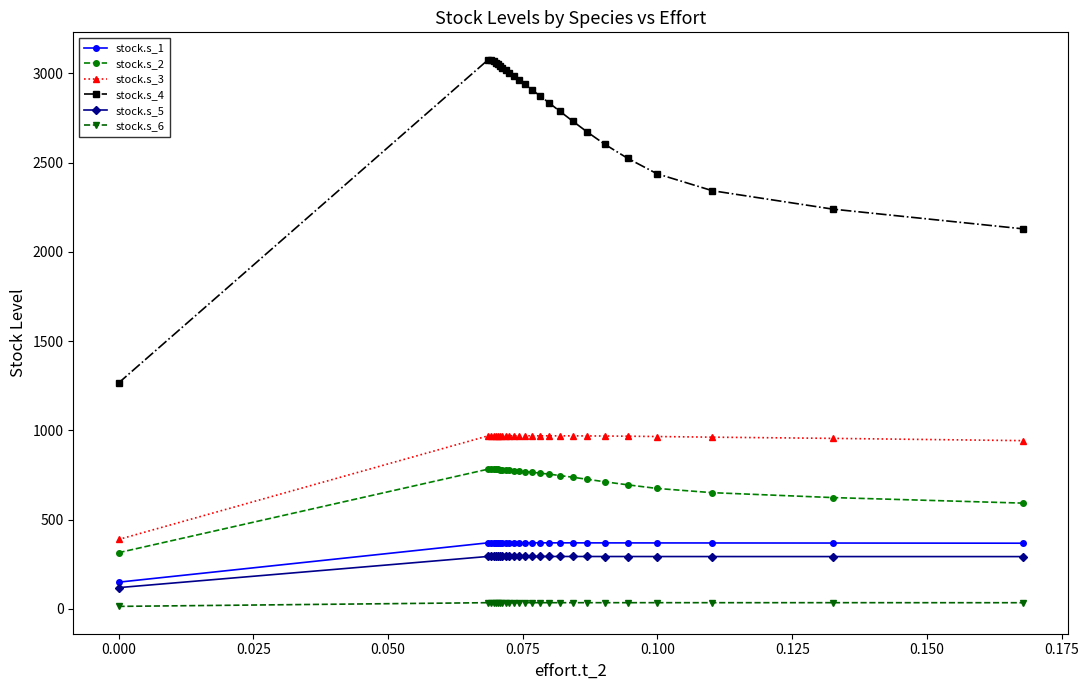

Which series has the widest spread of values?

stock.s_4